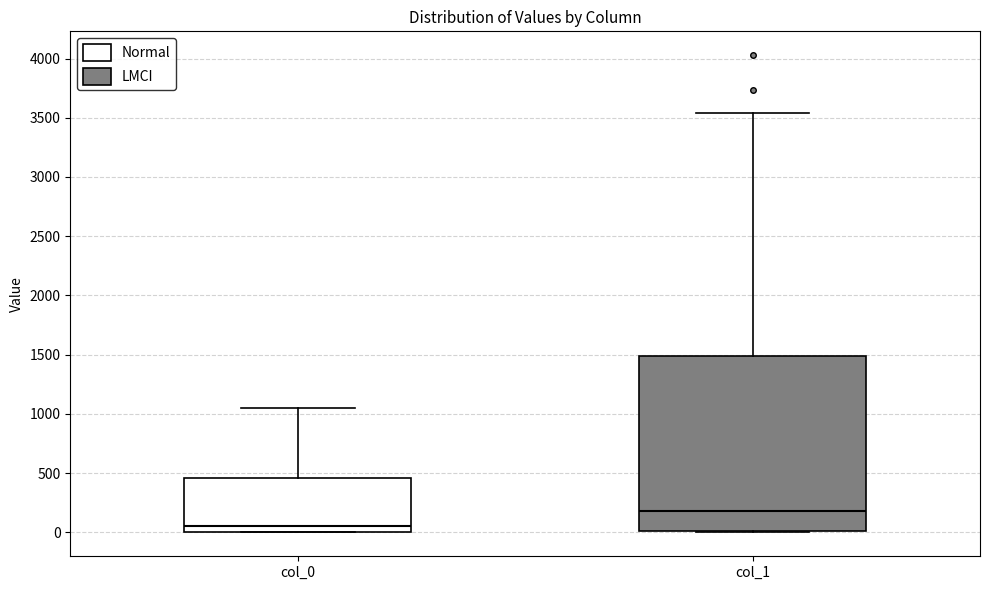

Reading left to right, transcribe this box plot: for each box, give where its median line is, the range the box spans, and where its two whiskers end, as read against the y-axis. The values are not printed on the chart, so give them approximately, as read against the axis.

col_0: median 50, box 0 to 450, whiskers 0 to 1050
col_1: median 200, box 0 to 1500, whiskers 0 to 3550